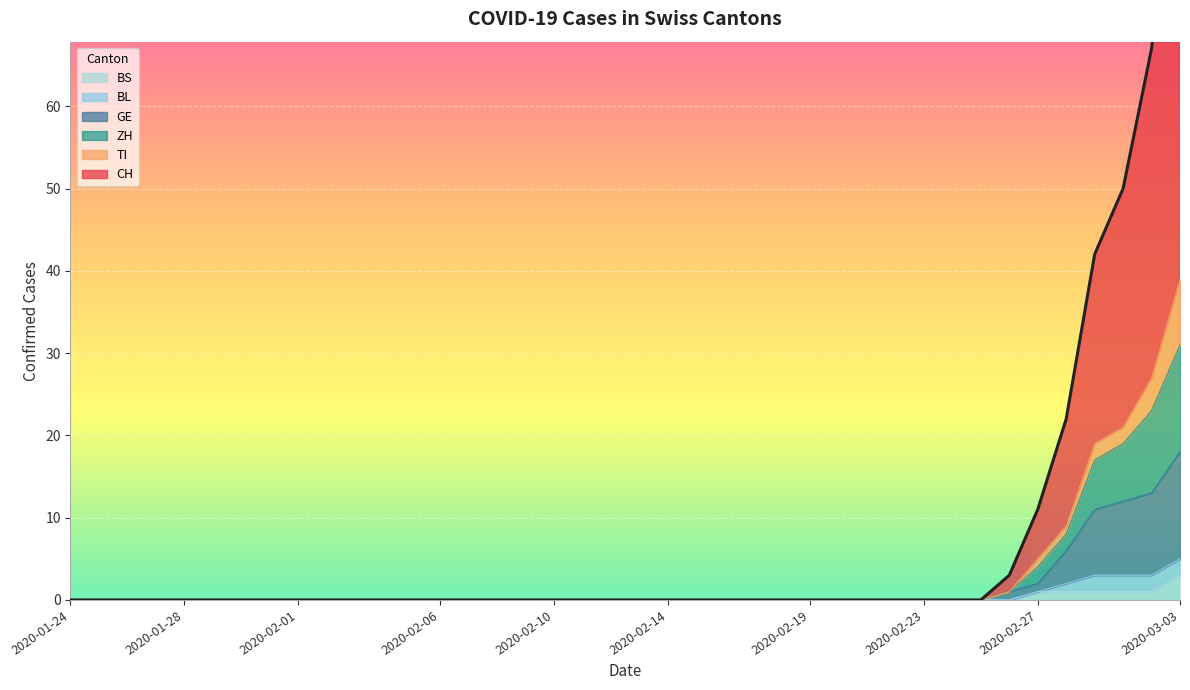

At how many categories does at least one series exceed 41?

4